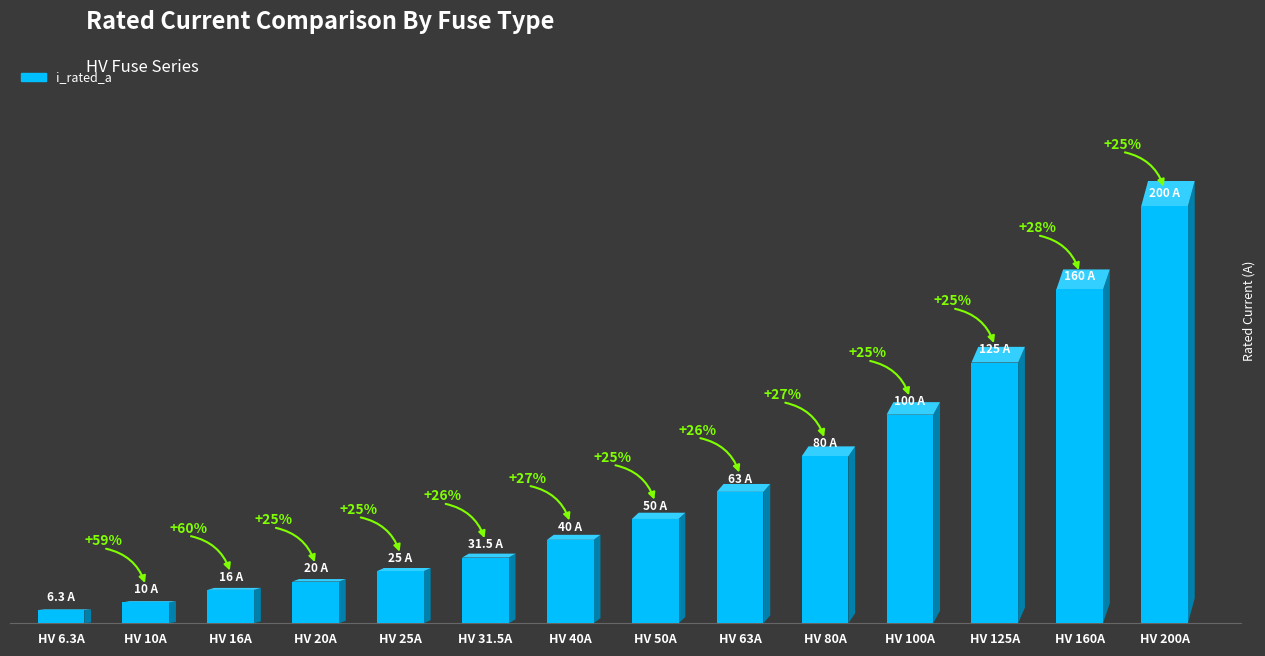

How many bars are there in total?

14